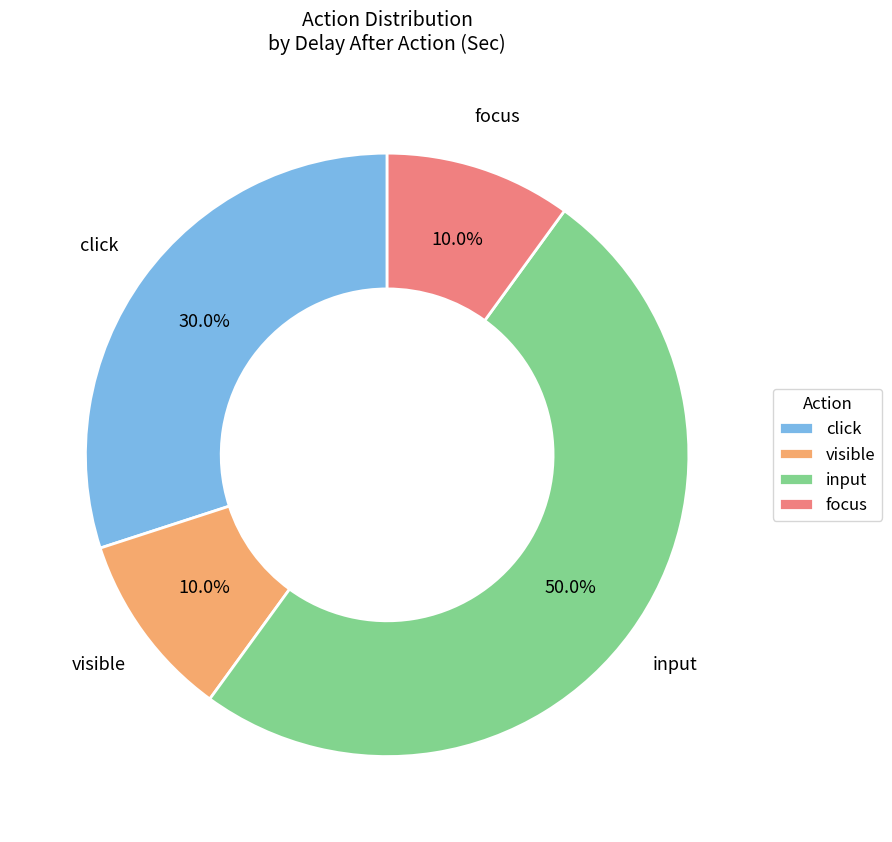

Is it true that focus is 10% of the pie?

True